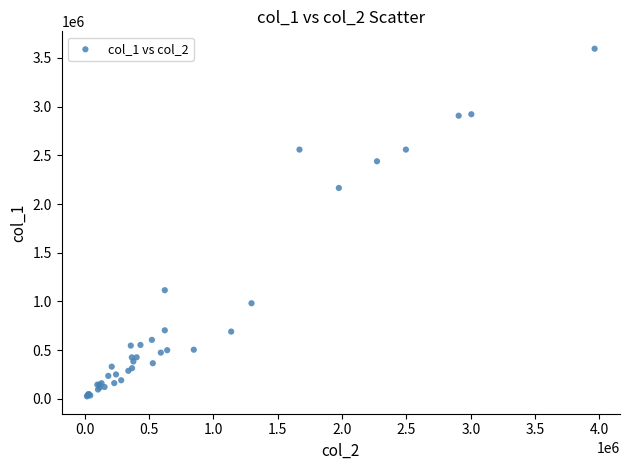

What Y value in the scatter plot is closest to 1810000?

2165000